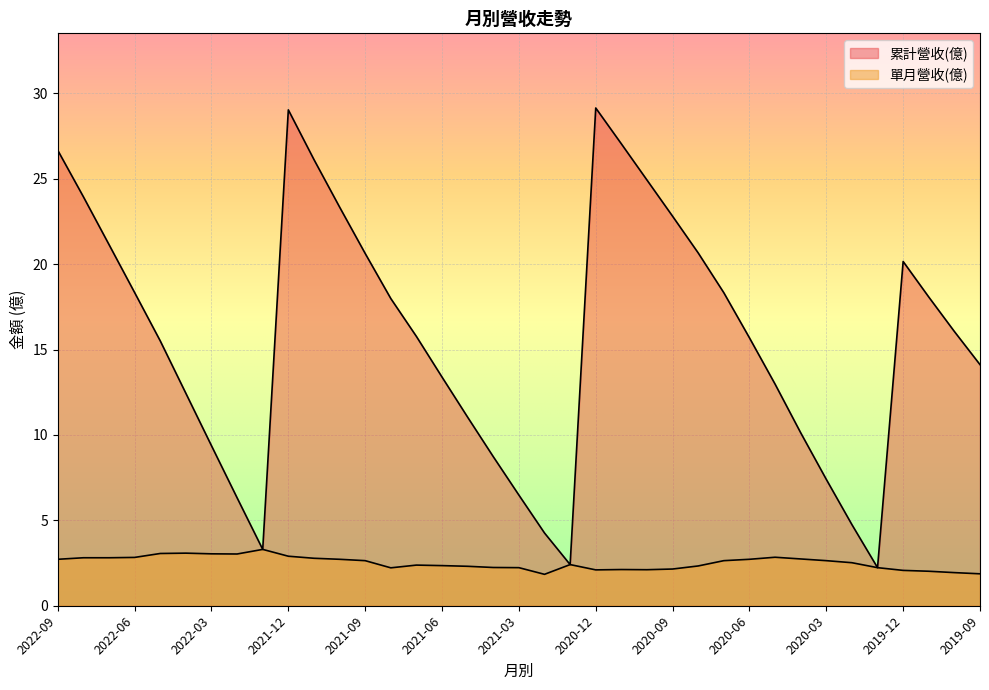

Does the chart display data point markers on the line(s)?

No